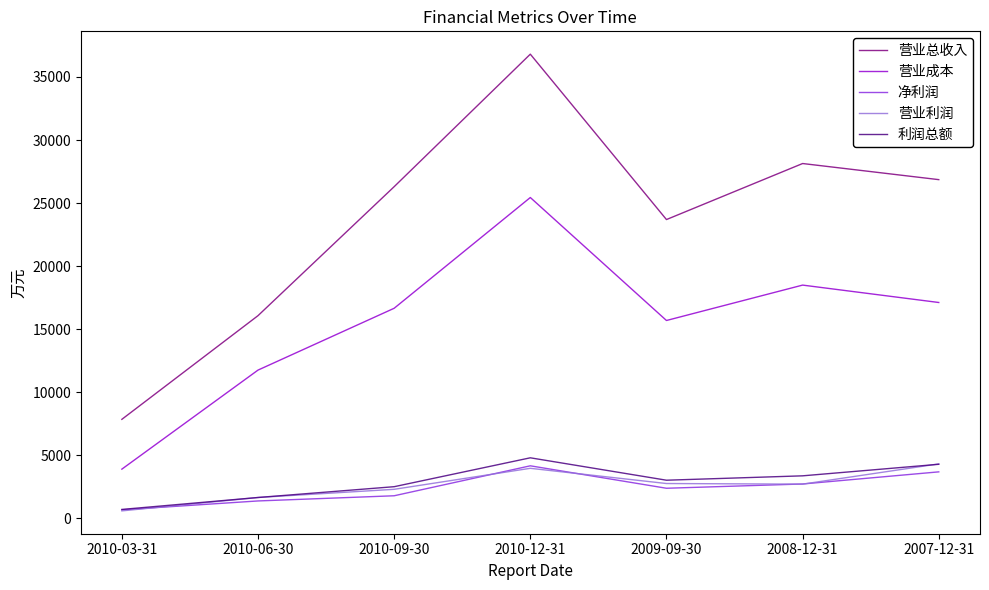

At which category does 净利润 reach its first local peak?

2010-12-31